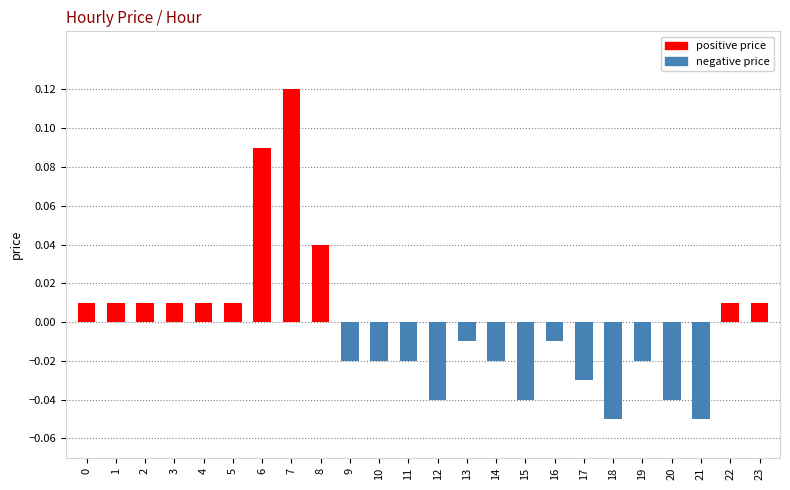

Which label corresponds to the largest value in the chart?

7